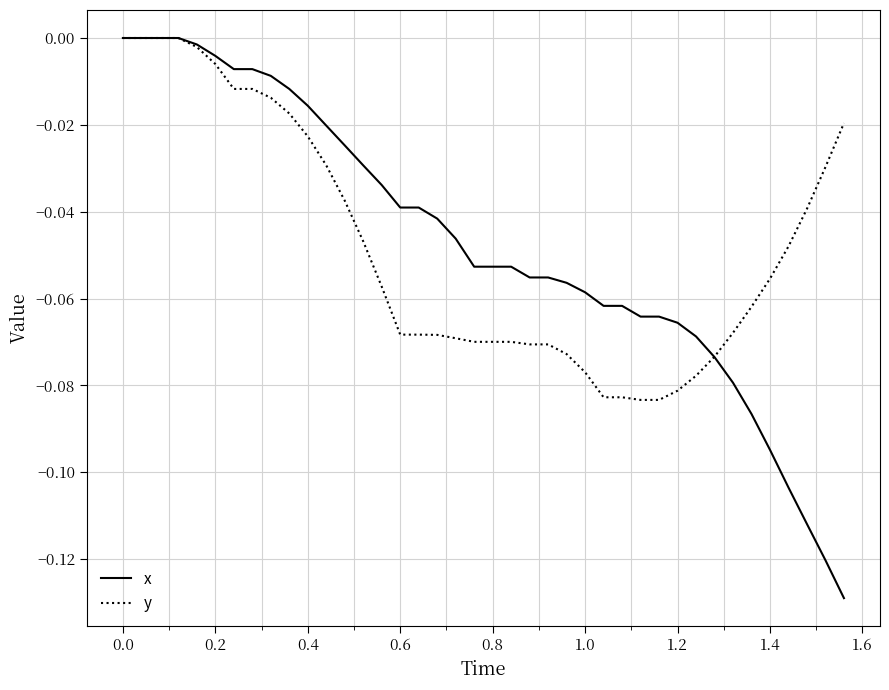

Which series has the widest spread of values?

x